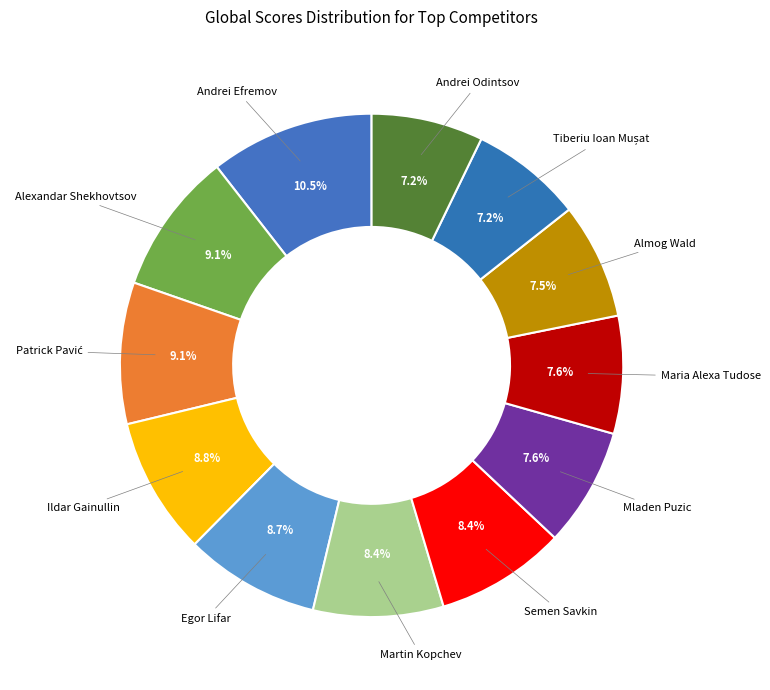

How many slices are in this pie chart?

12